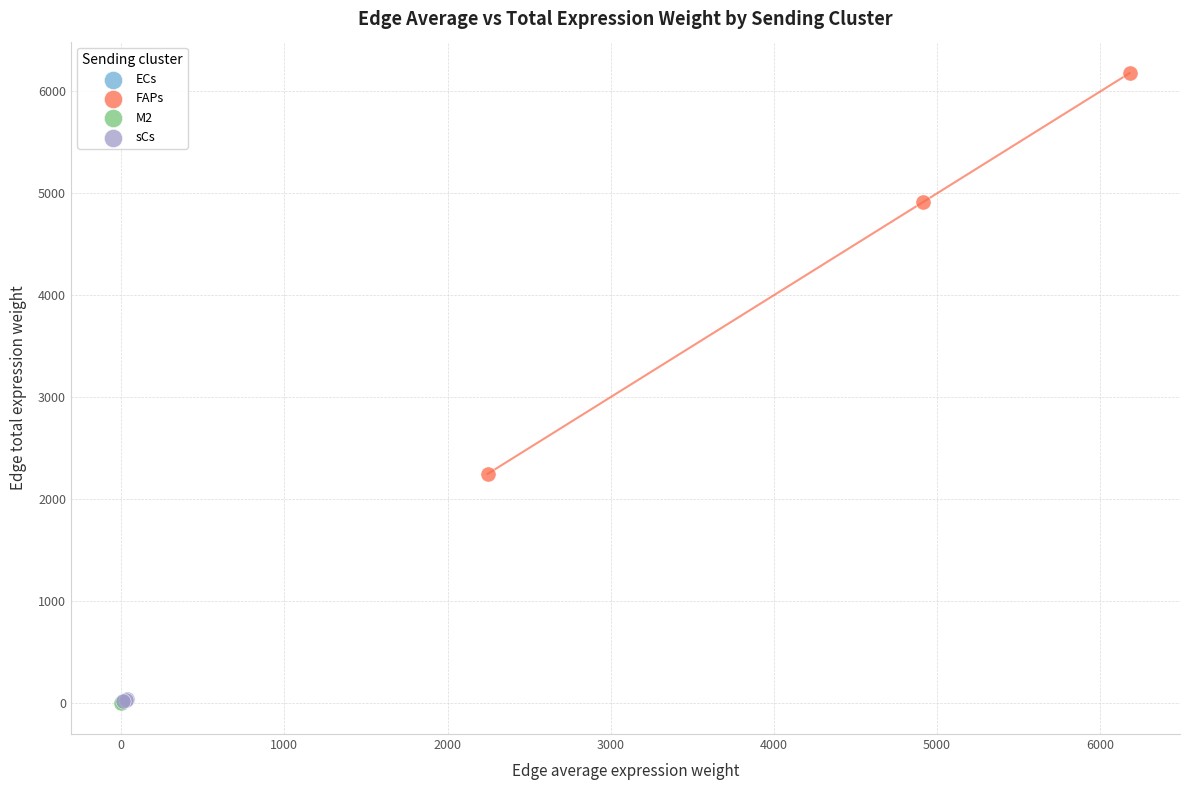

Which series has the widest spread of Y values?

FAPs